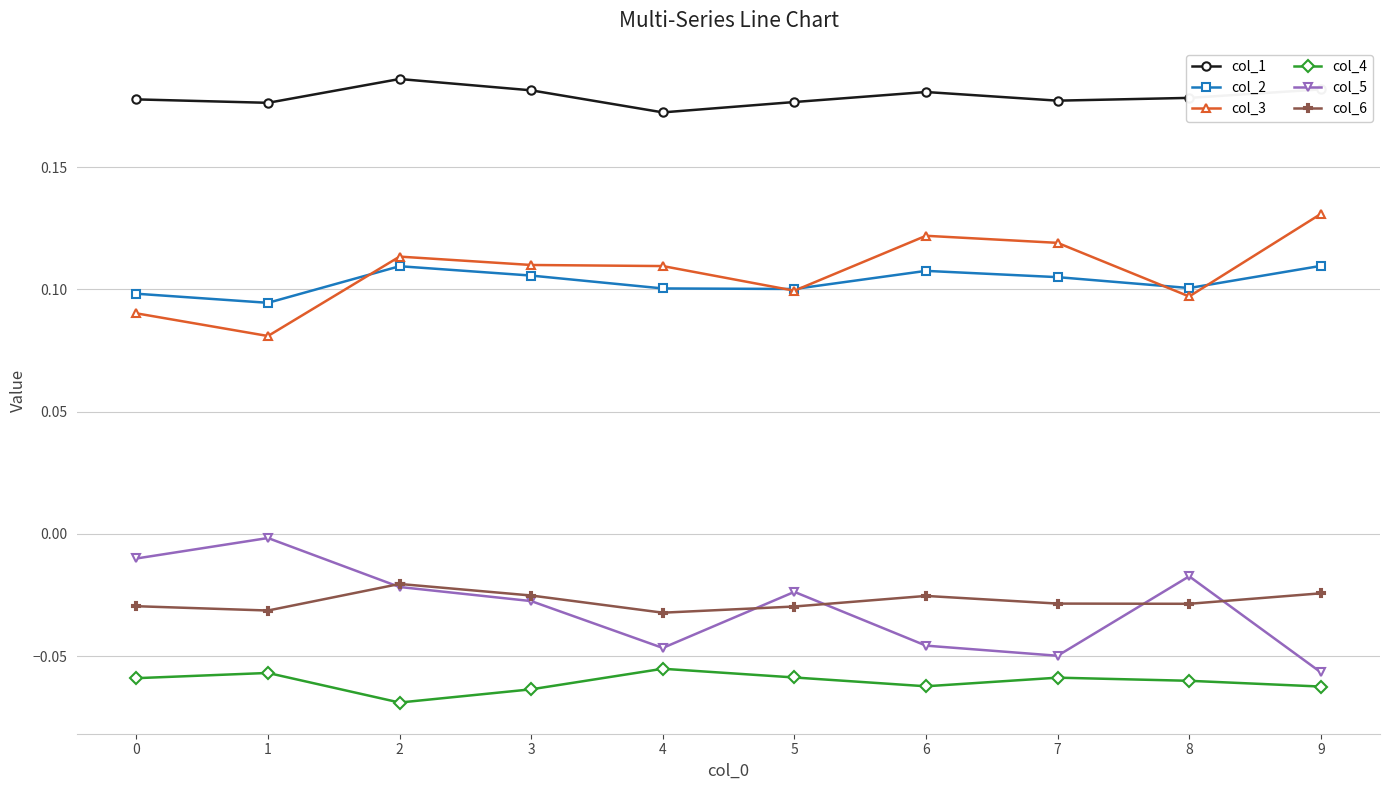

Is the value of col_1 at 1 greater than the value of col_5 at 9?

Yes